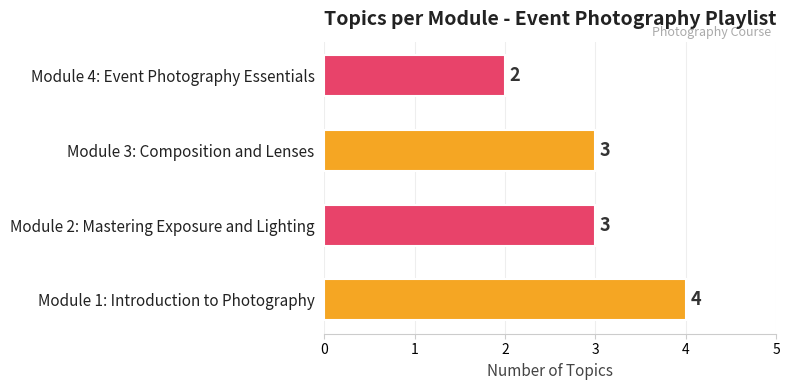

The value at Module 1: Introduction to Photography is 4. True or false?

True